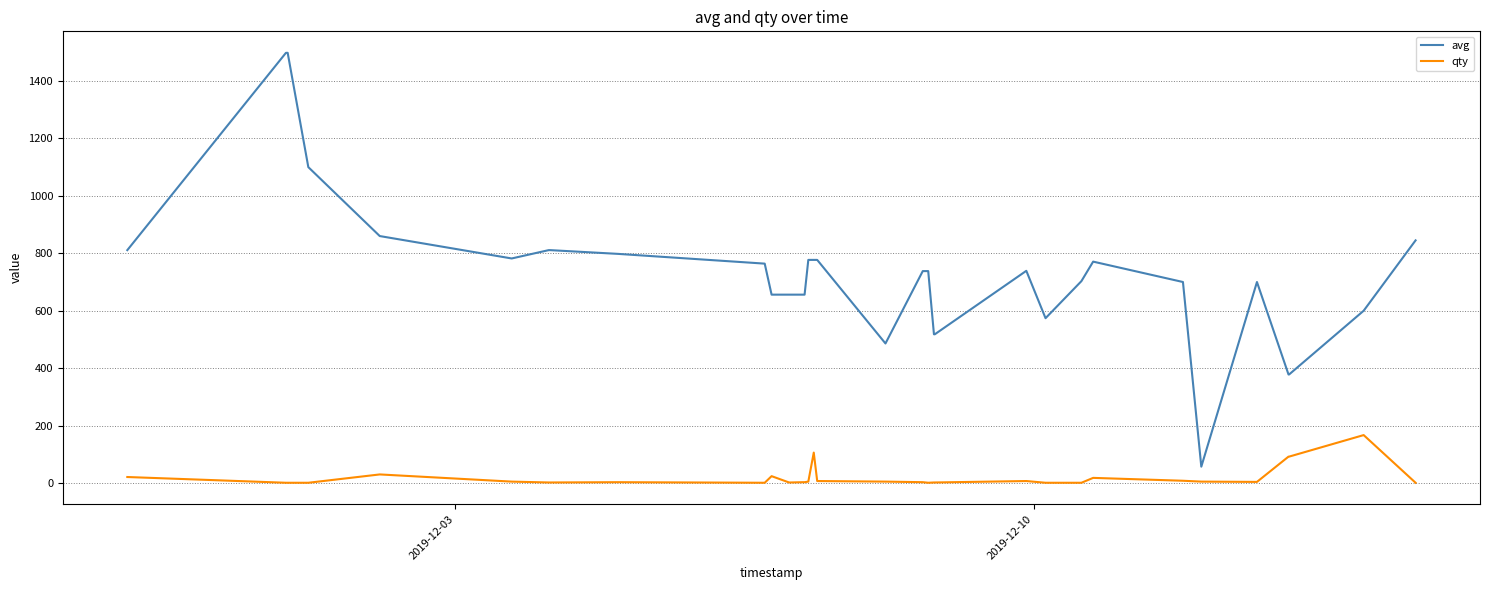

Which series has the widest spread of values?

avg